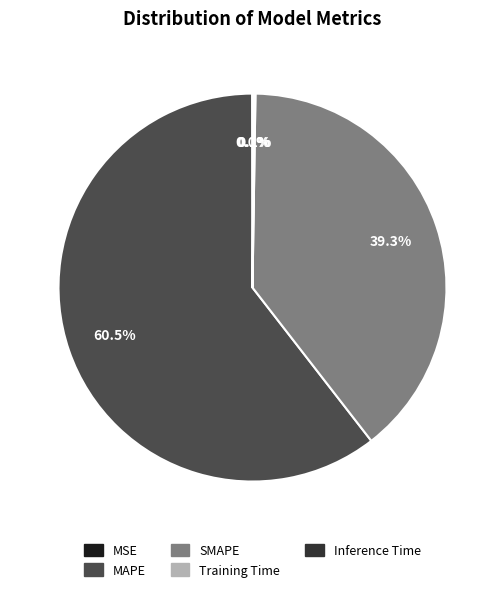

What portion of the pie excludes MAPE?

39.5%